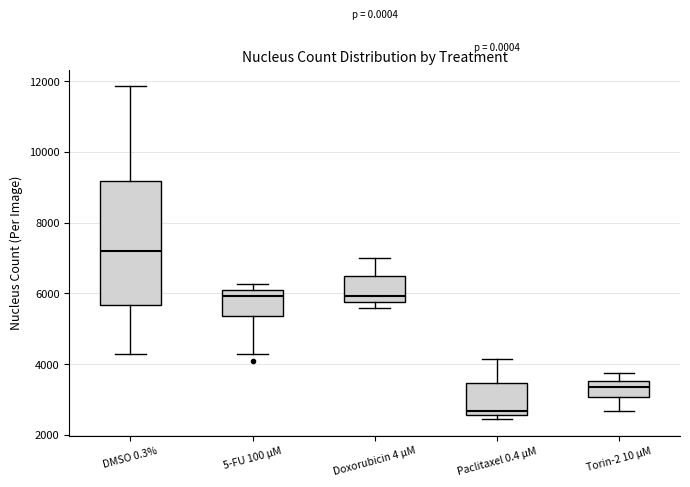

Where is the upper edge of the box for 5-FU 100 µM on the y-axis? The values are not printed on the chart, so give them approximately, as read against the axis.

6200